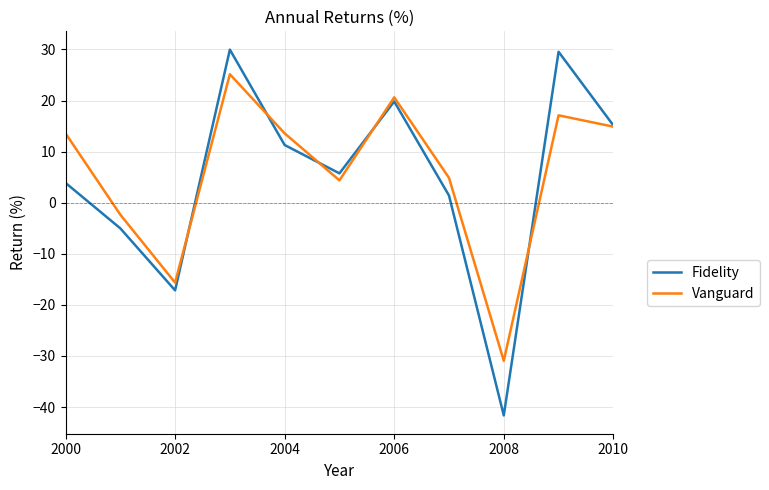

List the series in order of their peak value, lowest first.

Vanguard, Fidelity